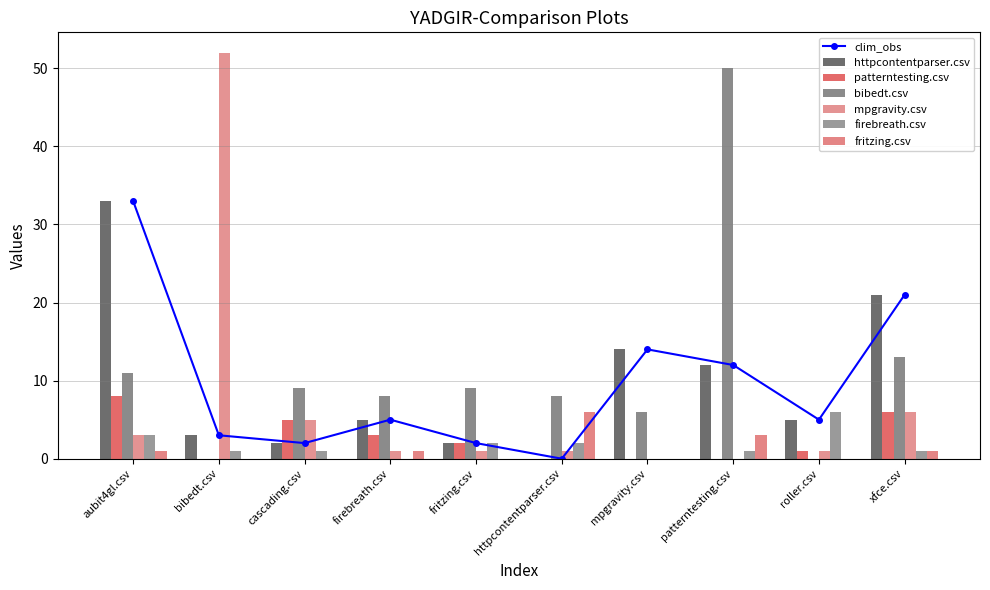

Rank the series by their maximum value, from lowest to highest.

firebreath.csv, fritzing.csv, patterntesting.csv, httpcontentparser.csv, bibedt.csv, mpgravity.csv